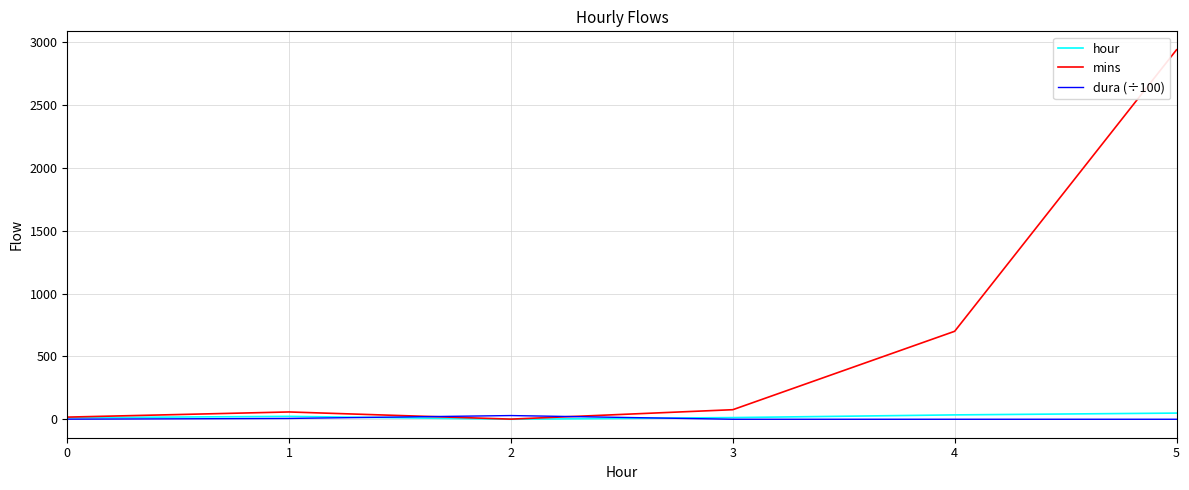

Which series has the largest range (max minus min)?

mins